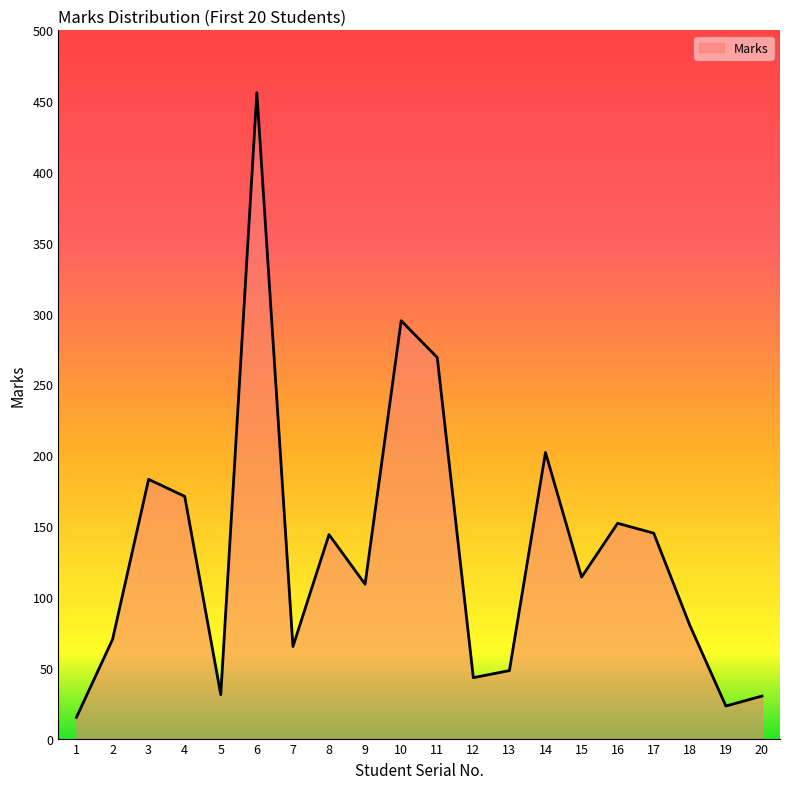

What is the ratio of the value at 4 to the value at 16?

1.1